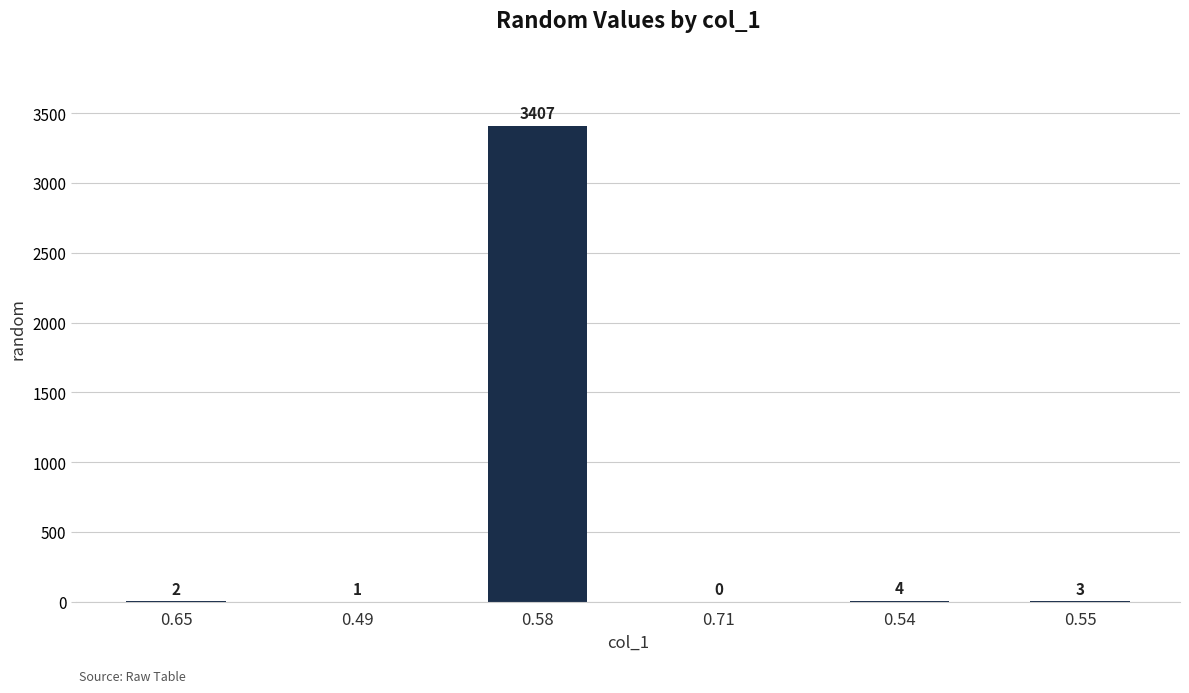

Reading left to right, what are all the values shown in this chart?

2	1	3407	0	4	3